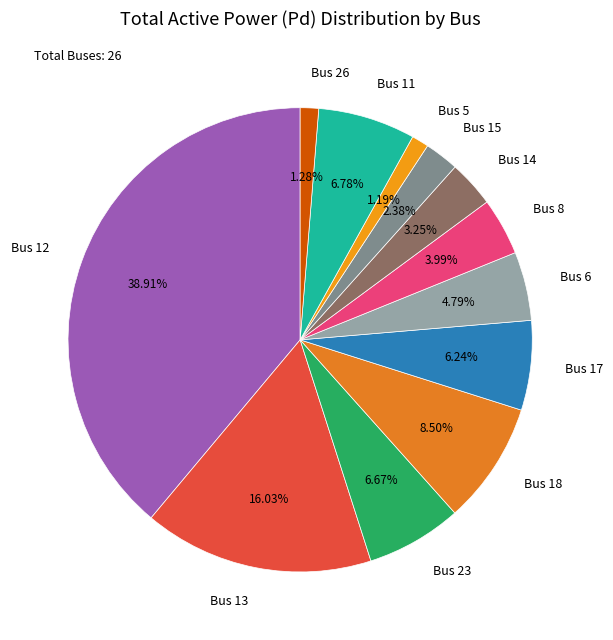

To the nearest percent, what portion does Bus 13 represent?

16%